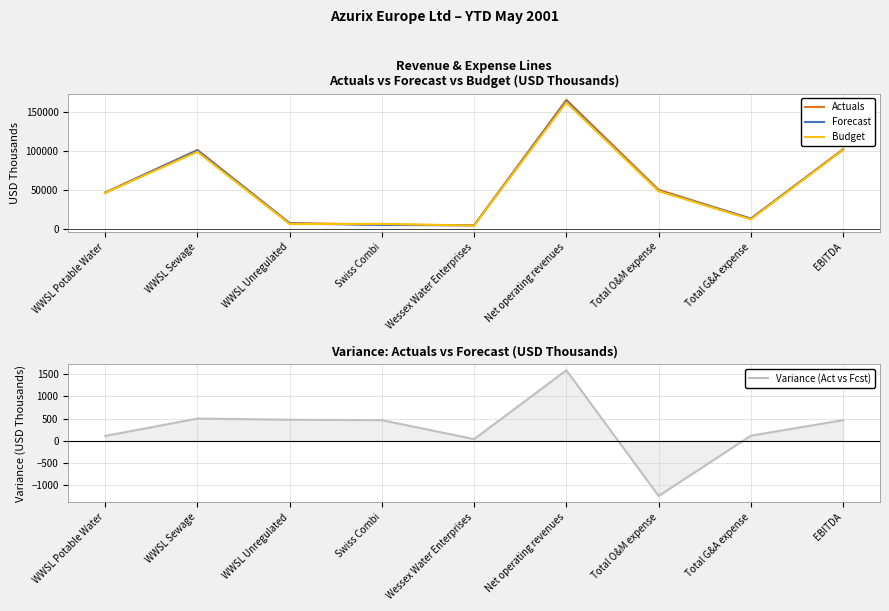

True or false: Forecast and Variance (Act vs Fcst) cross at least once.

False